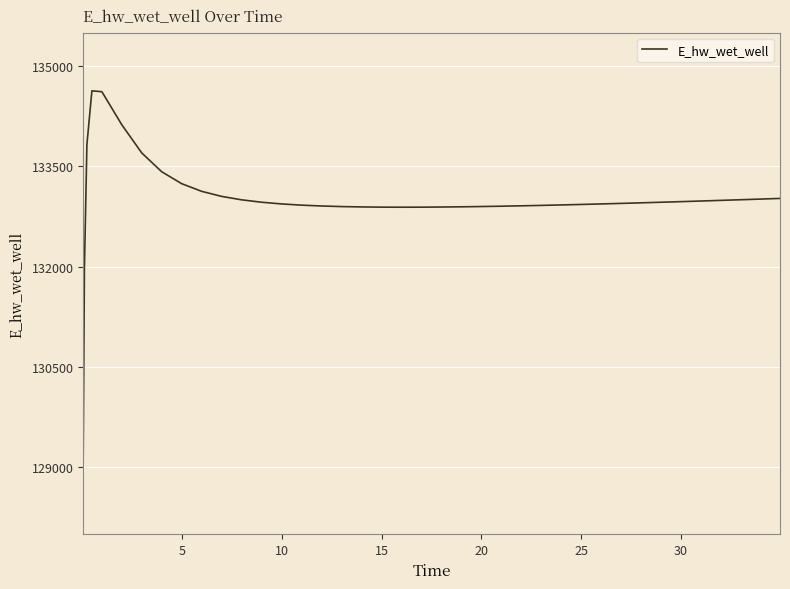

What is the difference between the maximum and minimum values?

5557.7